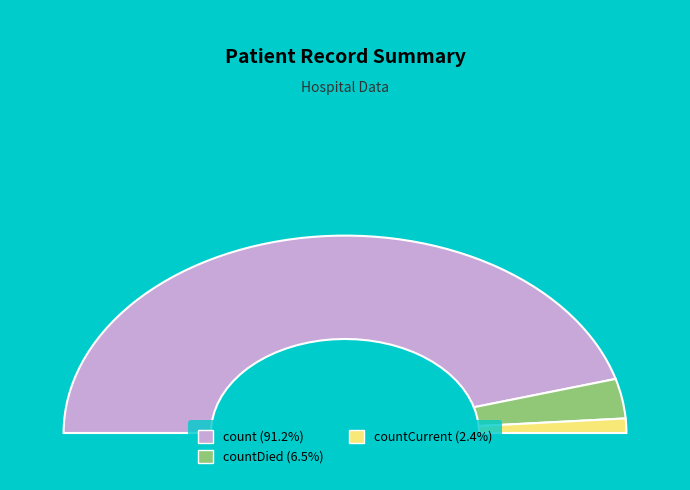

What portion of the pie excludes countCurrent?

97.6%